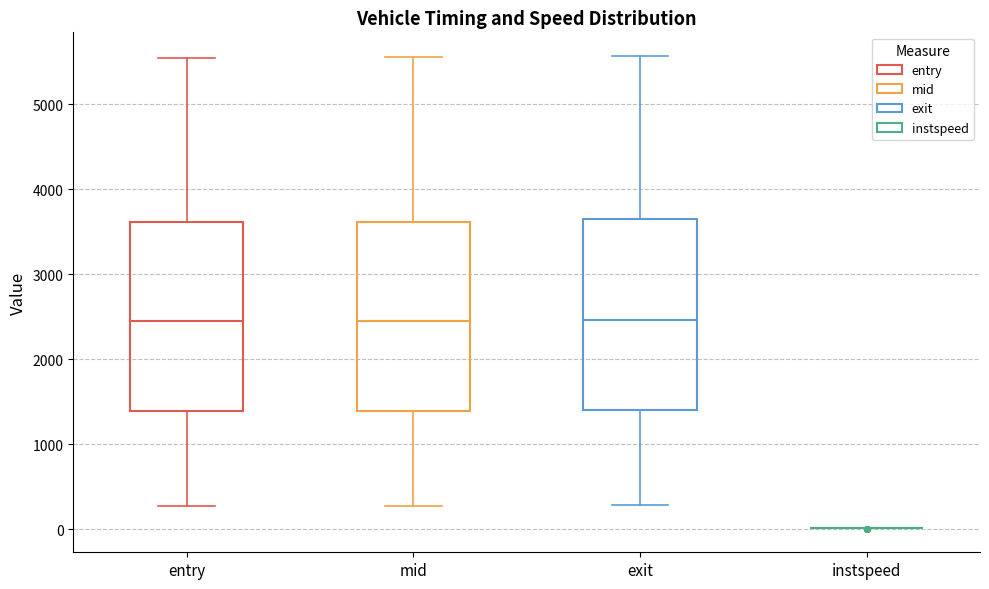

Reading left to right, transcribe this box plot: for each box, give where its median line is, the range the box spans, and where its two whiskers end, as read against the y-axis. The values are not printed on the chart, so give them approximately, as read against the axis.

entry: median 2400, box 1400 to 3600, whiskers 300 to 5500
mid: median 2500, box 1400 to 3600, whiskers 300 to 5600
exit: median 2500, box 1400 to 3700, whiskers 300 to 5600
instspeed: box collapsed to a line at 0, whiskers 0 to 0